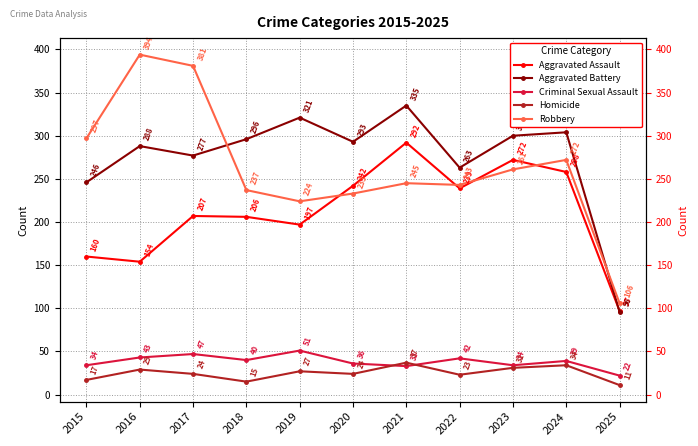

What is the average value of the Homicide series?

25